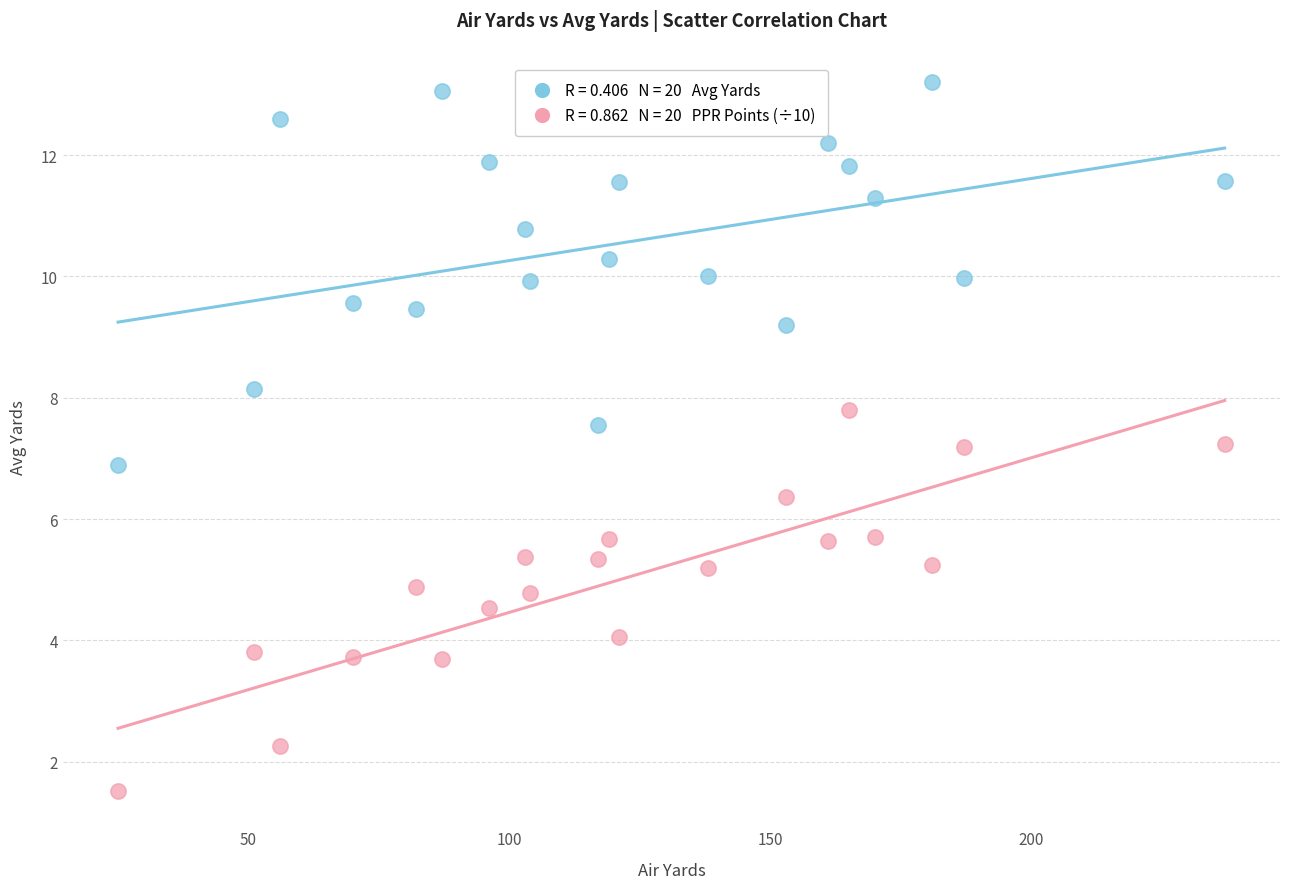

Across all data points, what is the range of X values (max minus min)?

212.0